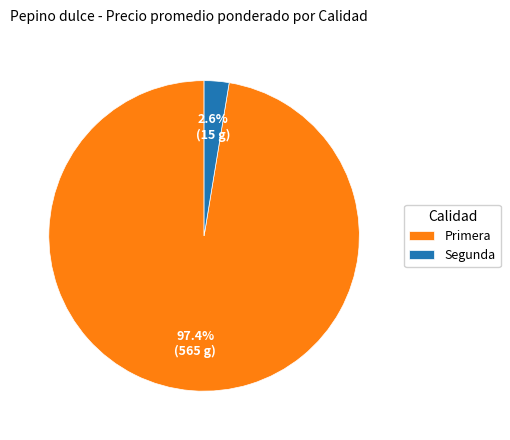

What percentage is NOT represented by Primera?

2.6%